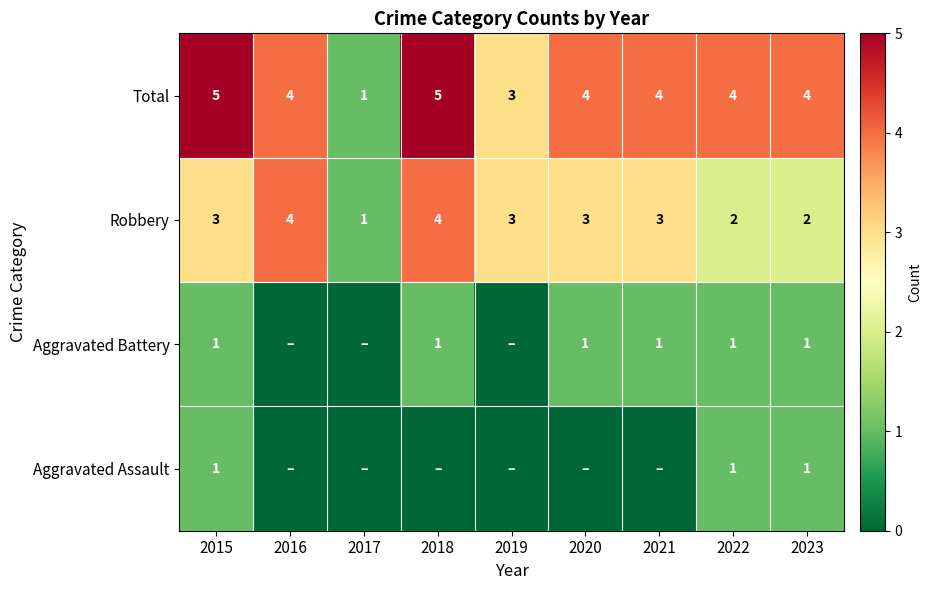

How many Robbery values are between 2 and 3?

6